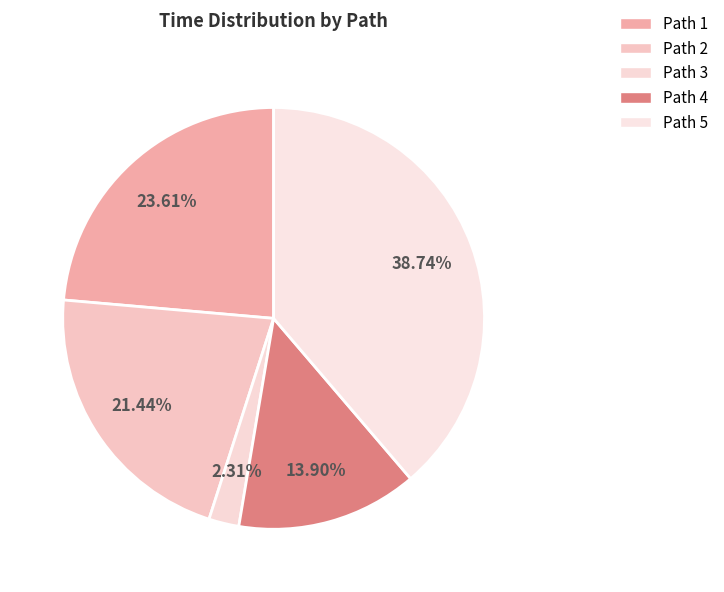

How many segments does this pie chart have?

5